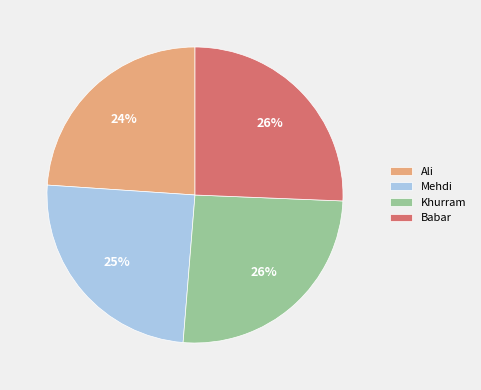

Count the number of slices in the pie.

4